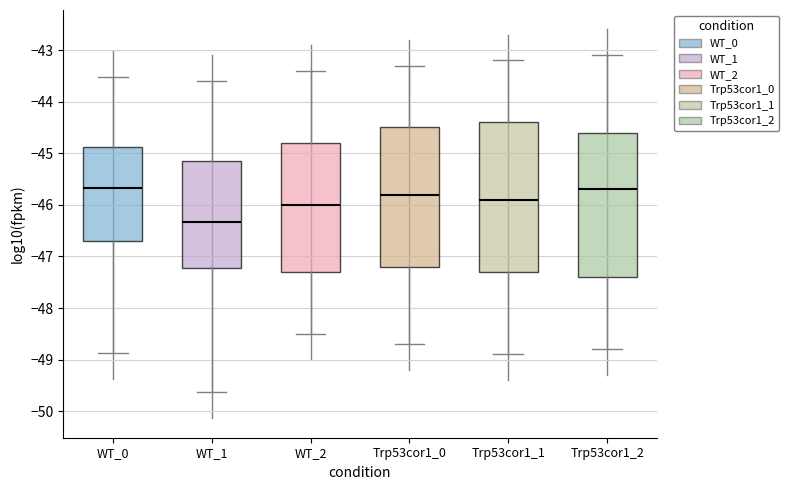

Where does the median line of the box for WT_0 sit on the y-axis? The values are not printed on the chart, so give them approximately, as read against the axis.

-45.7